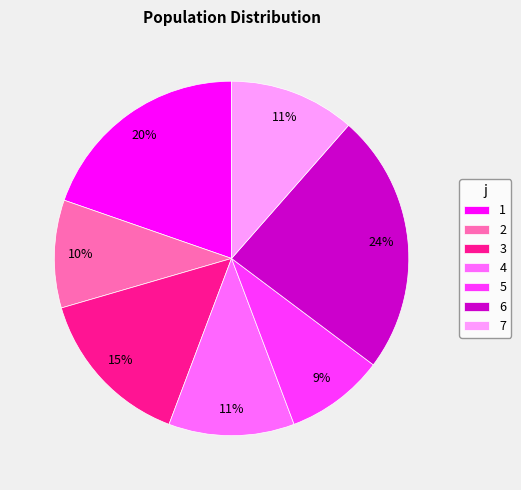

Which slice is the smallest?

5